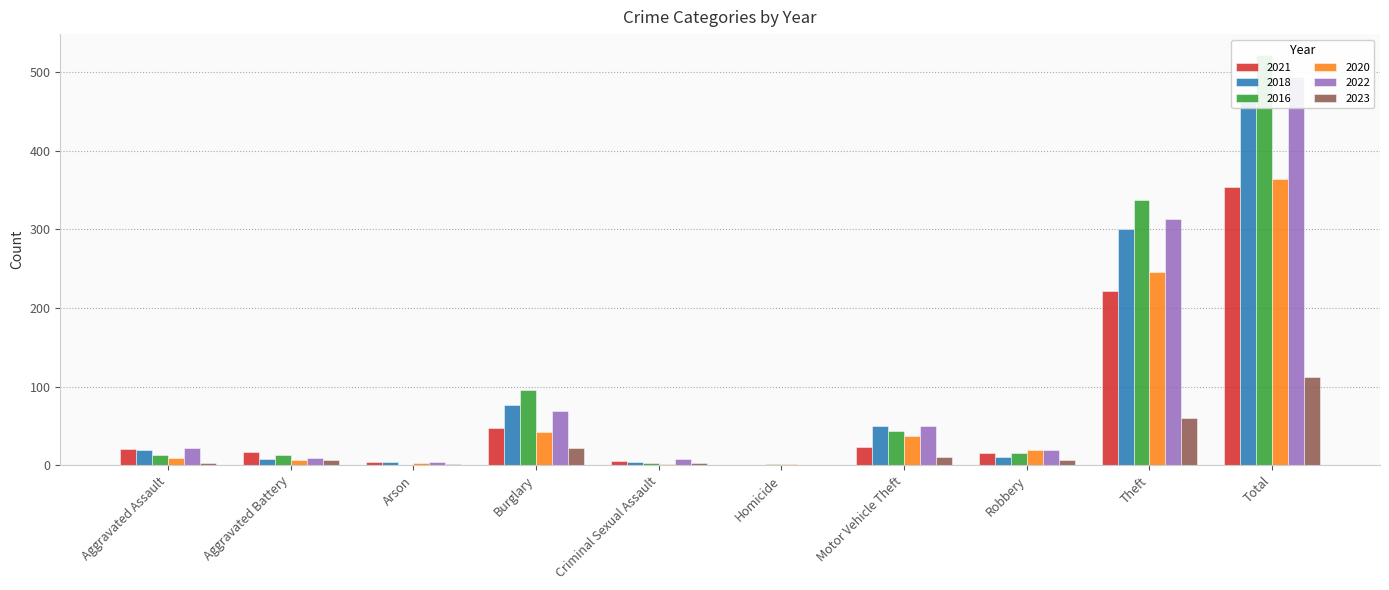

What is the difference between the second highest and second lowest values in the 2022 series?

309